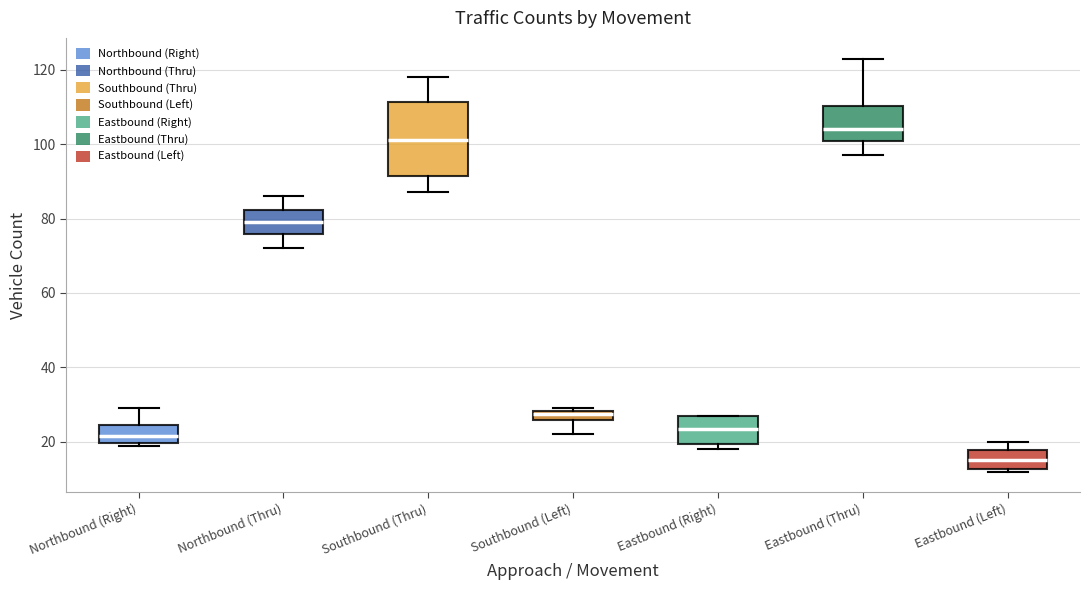

Which box's median line is the highest?

Eastbound (Thru)